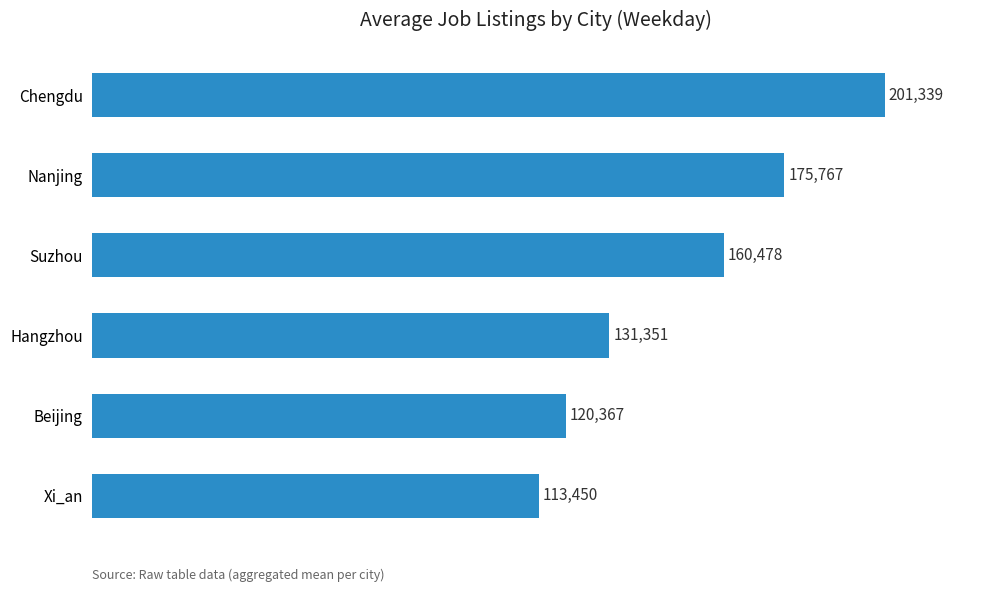

What is the difference between the second highest and second lowest values?

55400